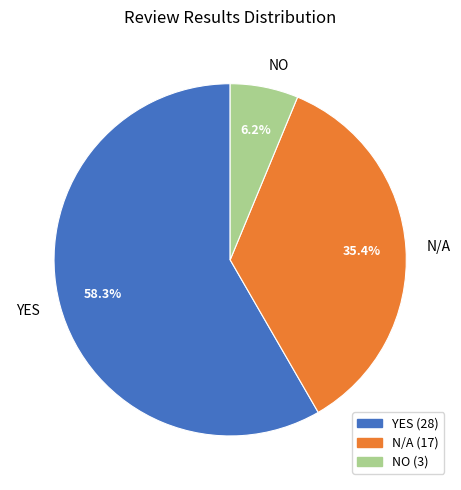

What portion of the pie excludes N/A?

64.6%